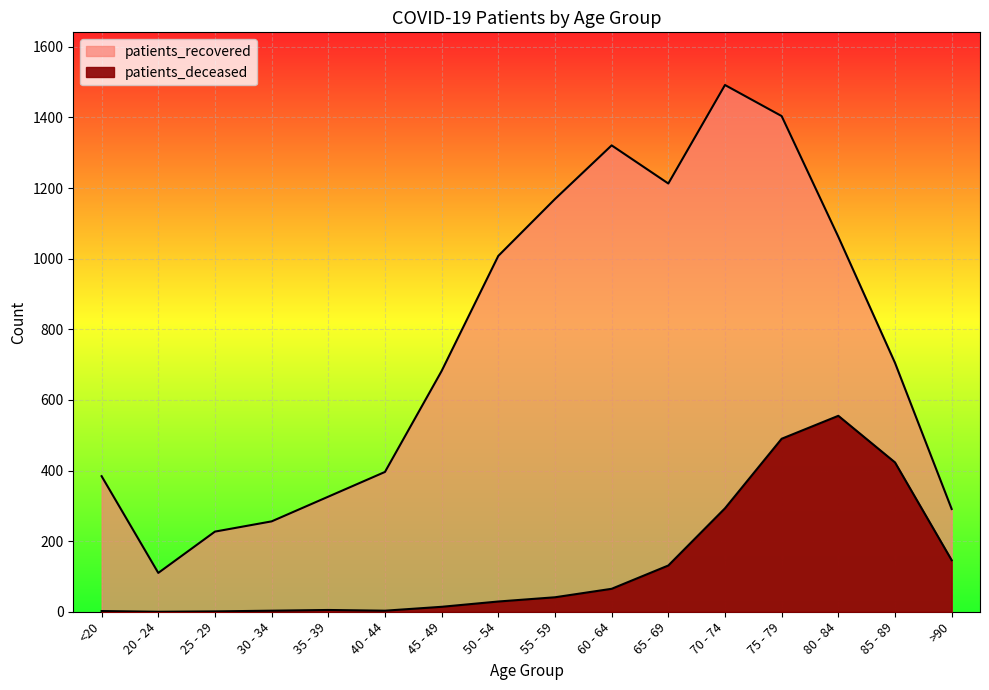

Reading right to left, what are all the values shown in this chart?

patients_deceased: 146	423	555	490	293	131	65	41	29	14	3	5	3	1	0	2
patients_recovered: 291	705	1062	1404	1492	1213	1321	1169	1008	682	396	326	256	227	110	384